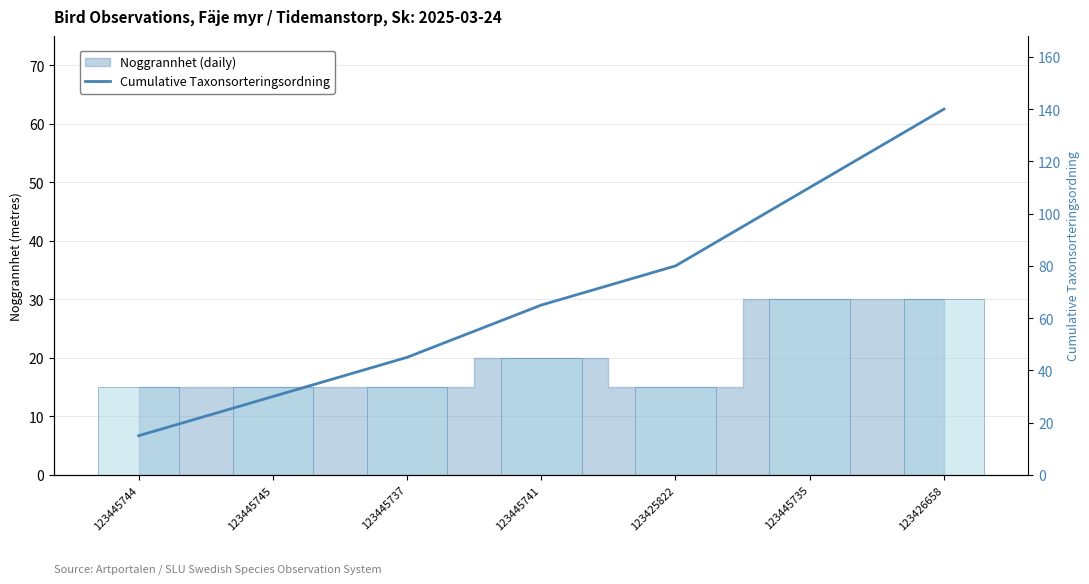

How many bars are there in total?

7